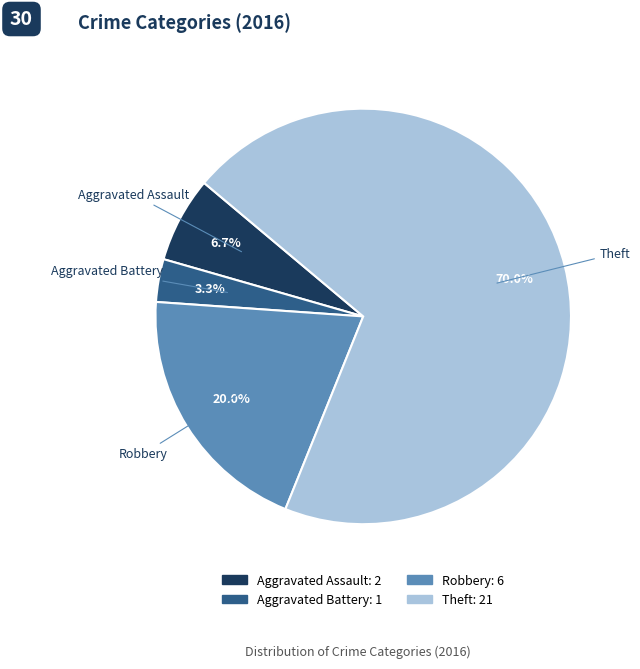

Is Theft the majority of the pie?

Yes